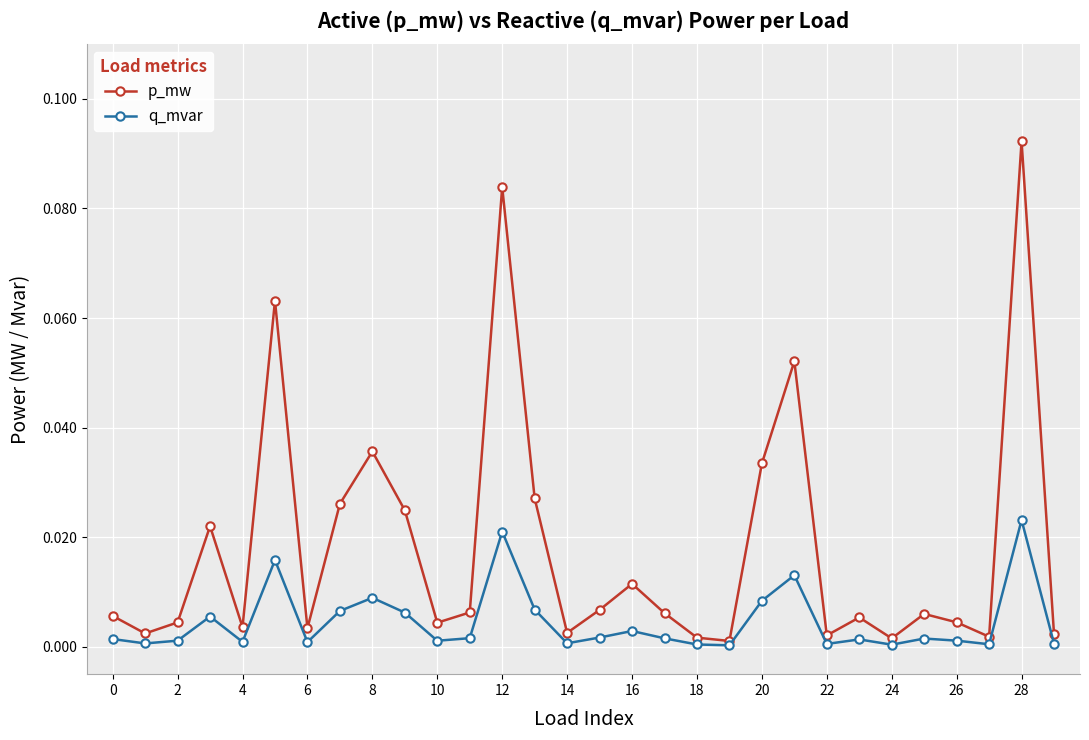

Does the chart display data point markers on the line(s)?

Yes